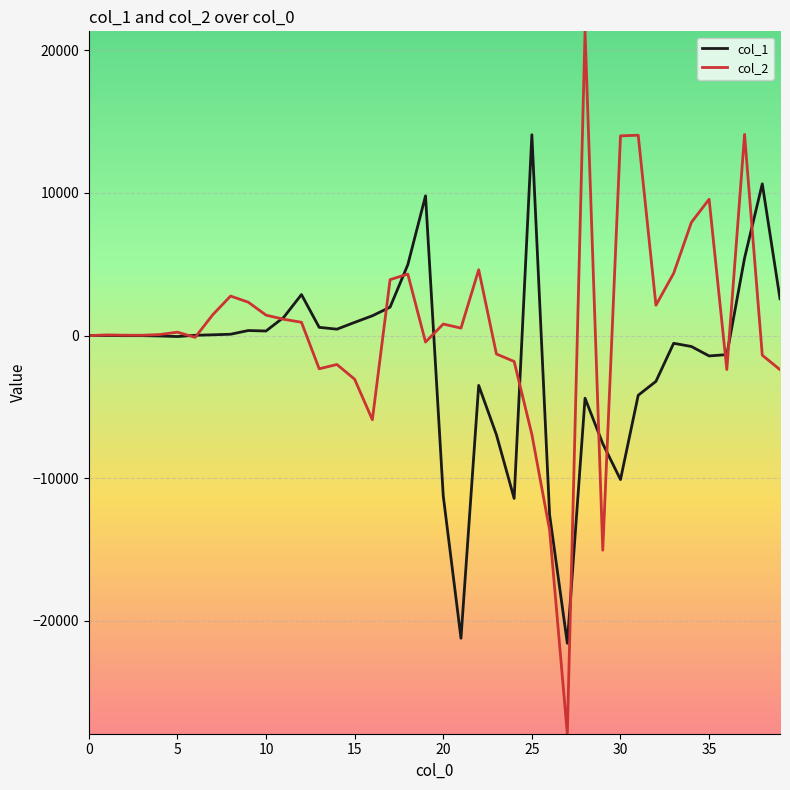

Which series has the largest range (max minus min)?

col_2